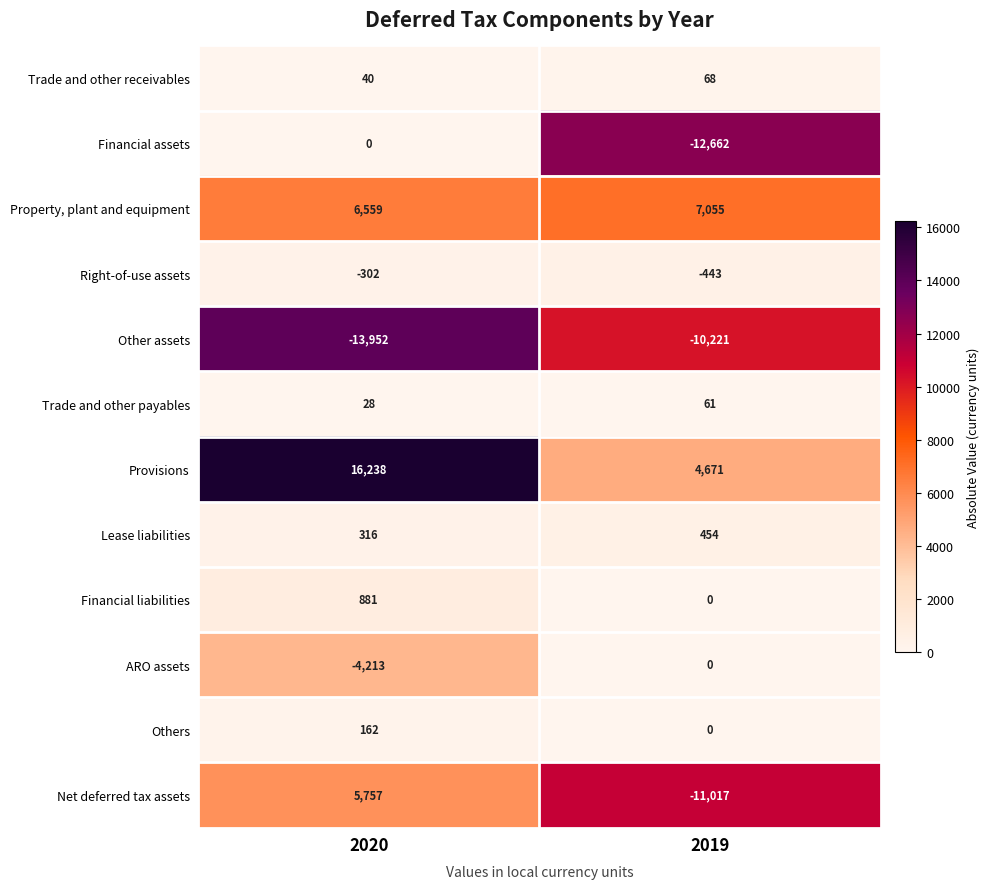

Is the value of Financial assets at 2019 greater than the value of Lease liabilities at 2019?

No